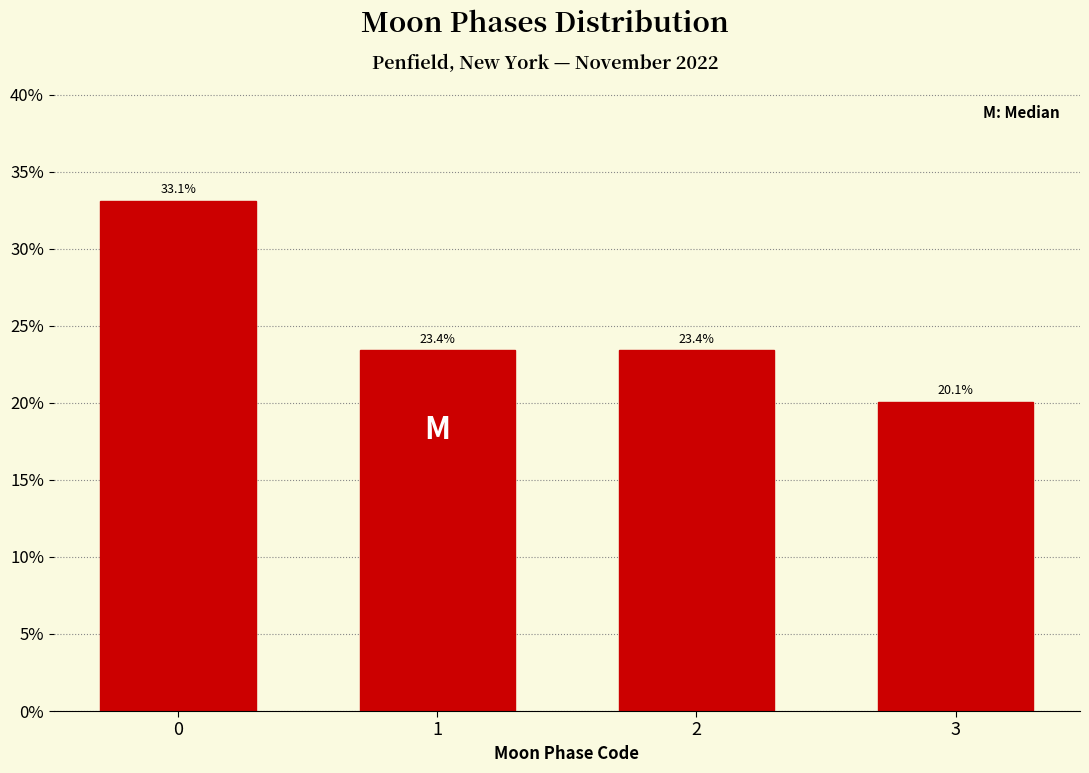

Reading left to right, extract all data points from this chart.

33.1	23.4	23.4	20.1